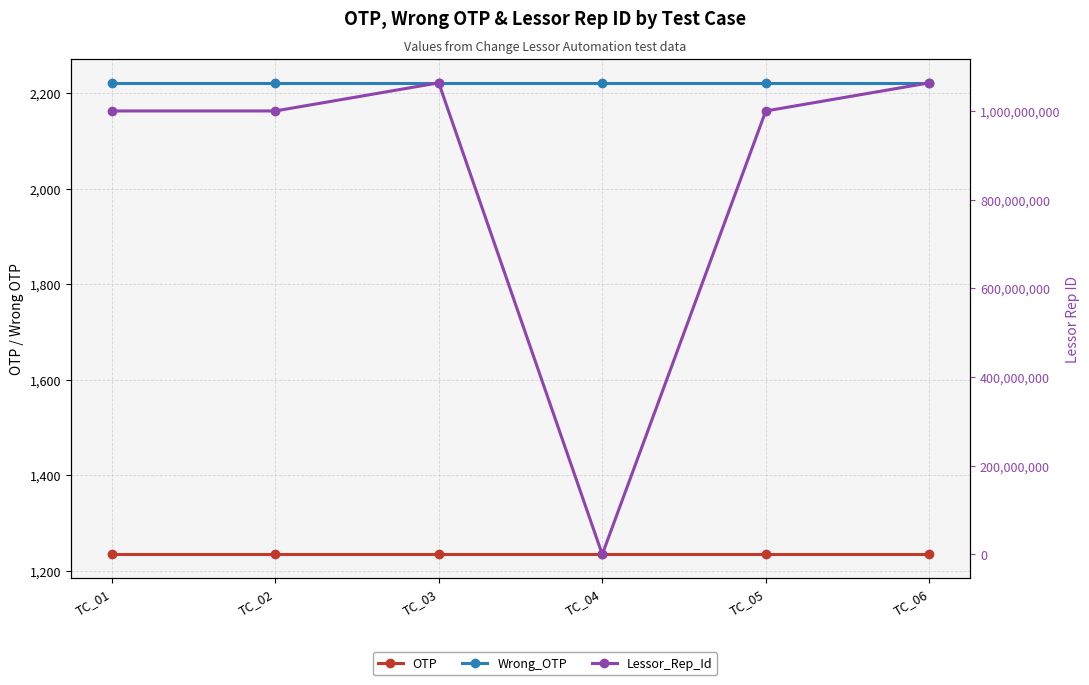

What is the value of the Wrong_OTP point at the 6th from the left?

2222